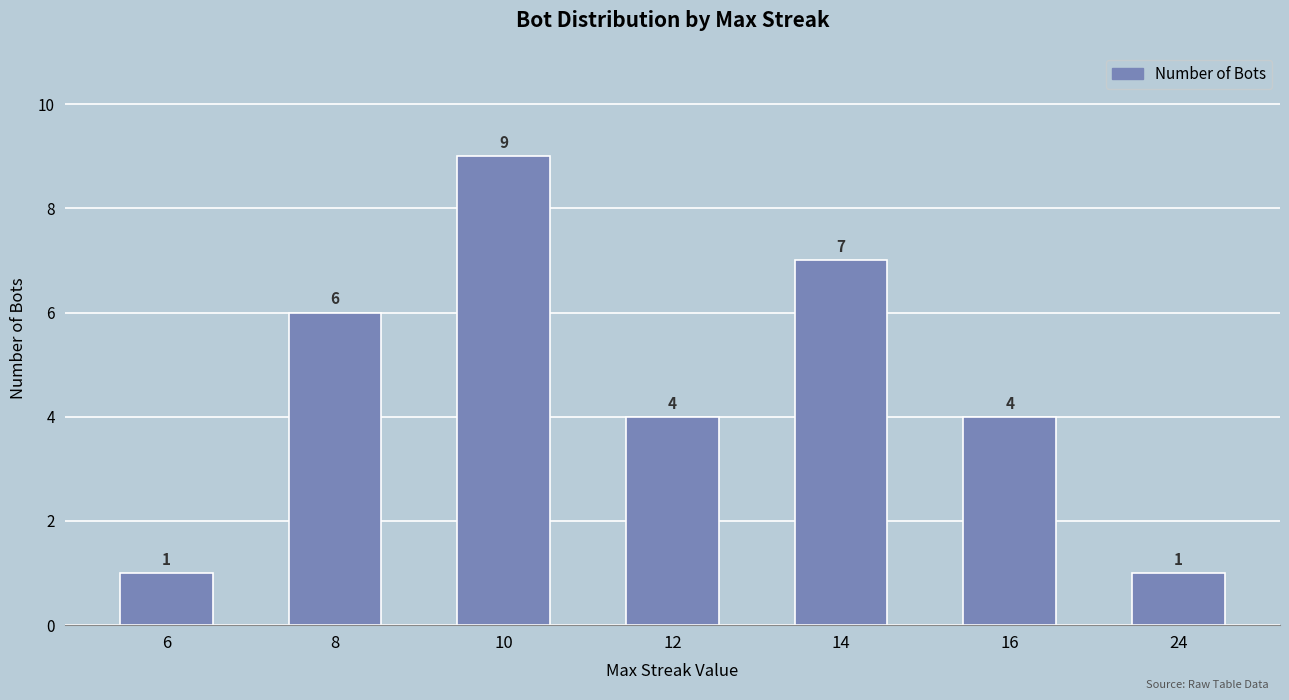

Does the chart contain stacked bars?

No